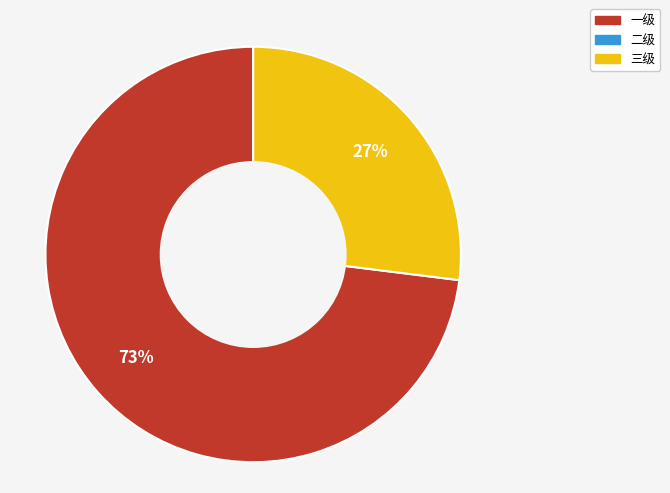

To the nearest percent, what is the difference between the largest and smallest slice percentages?

46%